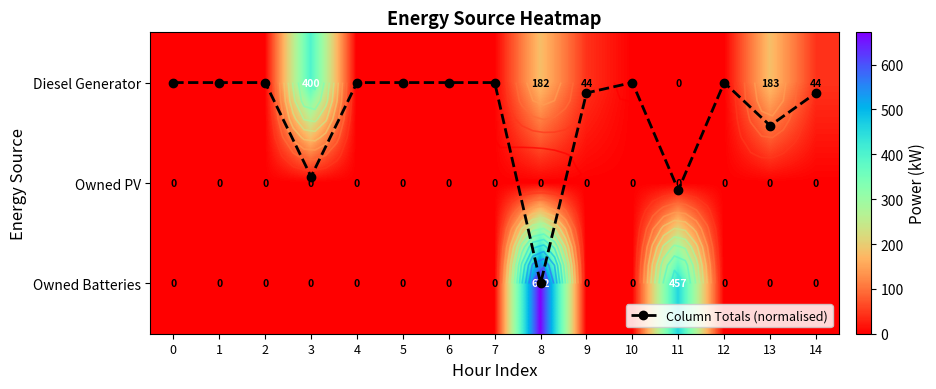

What is the difference between the second highest and minimum values in the Diesel Generator series?

183.0